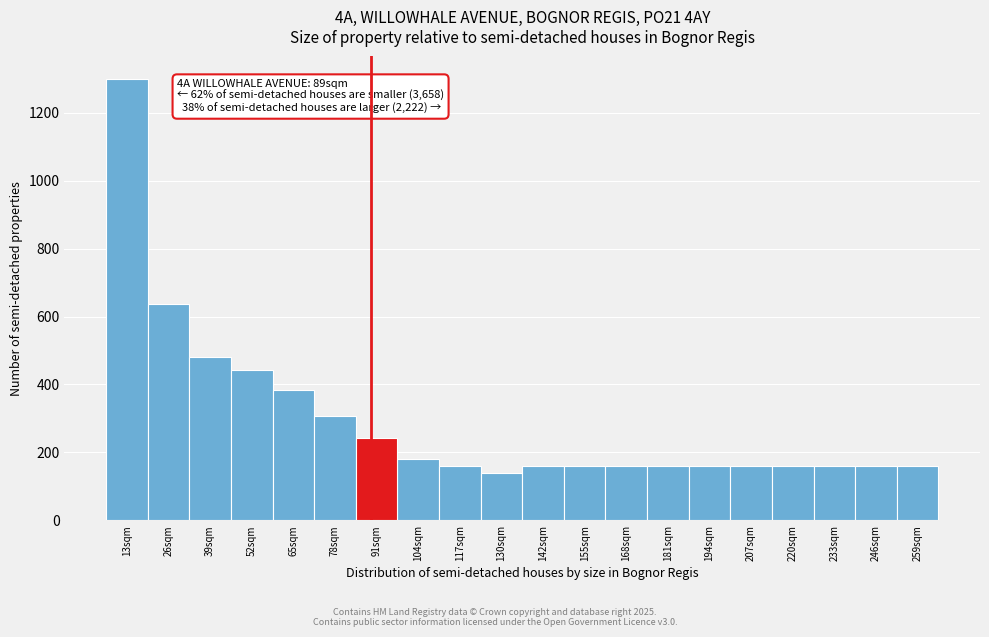

Which range on the x-axis has the tallest bar?

8 to 20